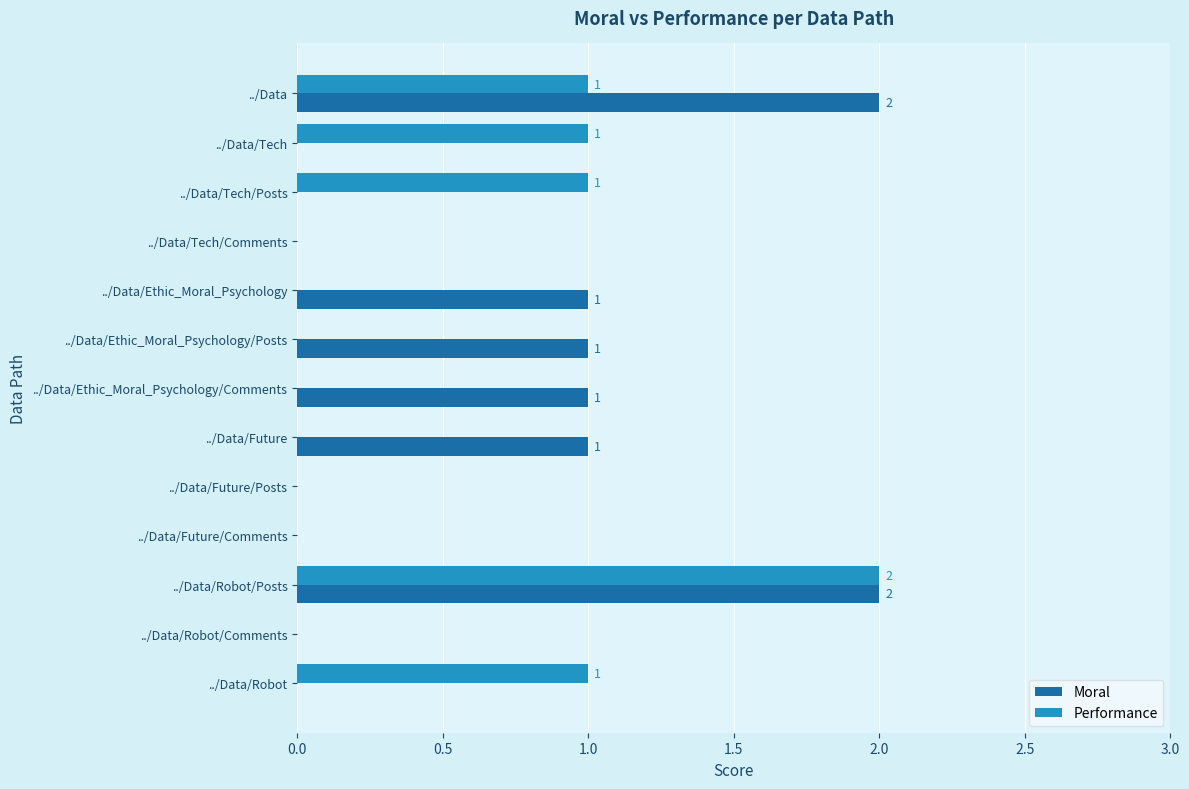

Is it true that Moral equals 1 at ../Data/Ethic_Moral_Psychology?

True